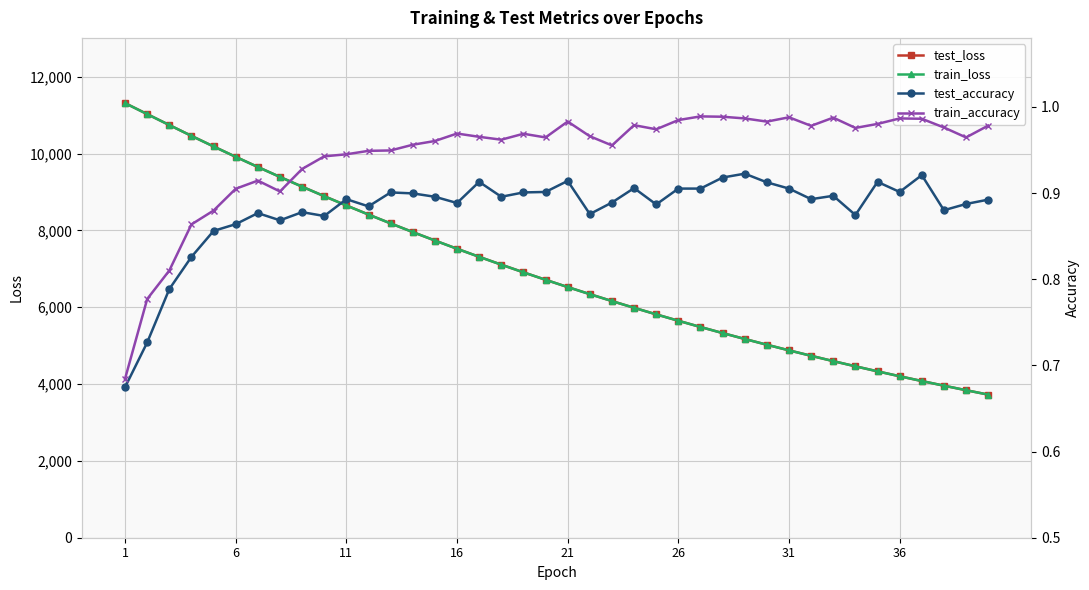

What is the smallest value displayed?

0.7